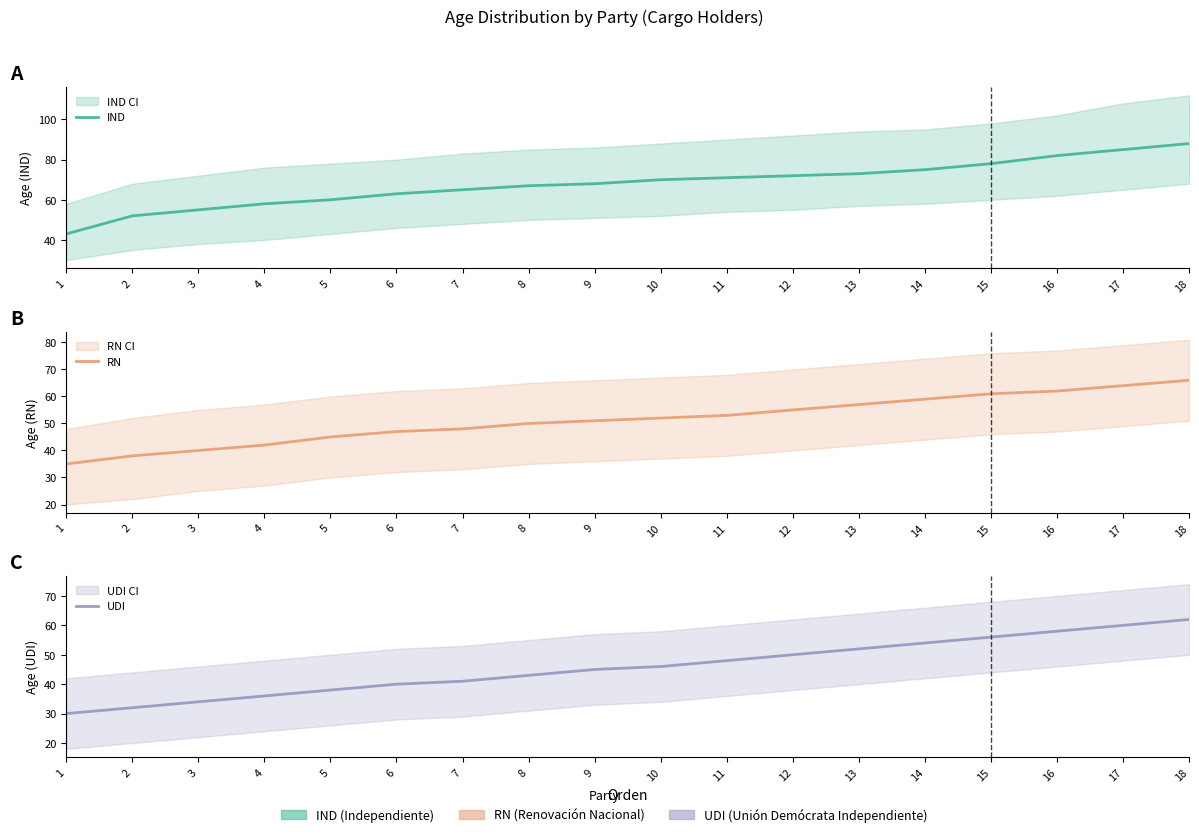

The RN series shows 19 at 17. True or false?

False